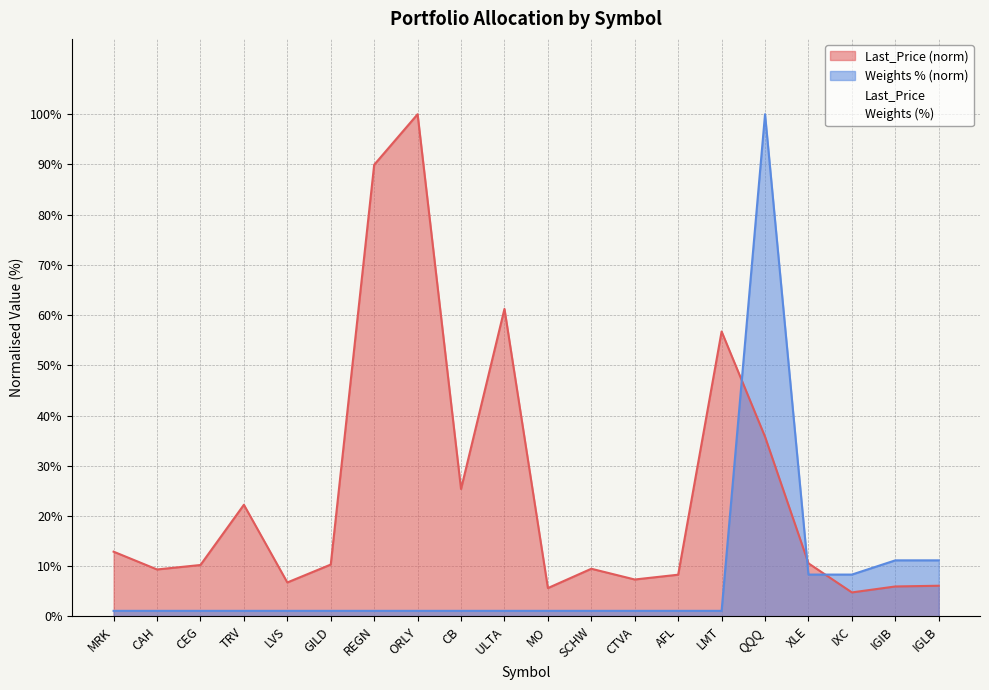

What is the label of the 6th point from the right?

LMT